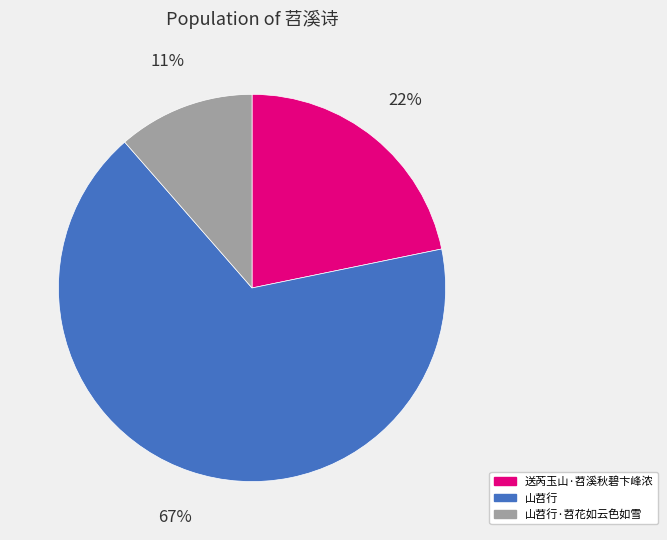

What percentage is the 山苕行·苕花如云色如雪 slice, to the nearest percent?

11%